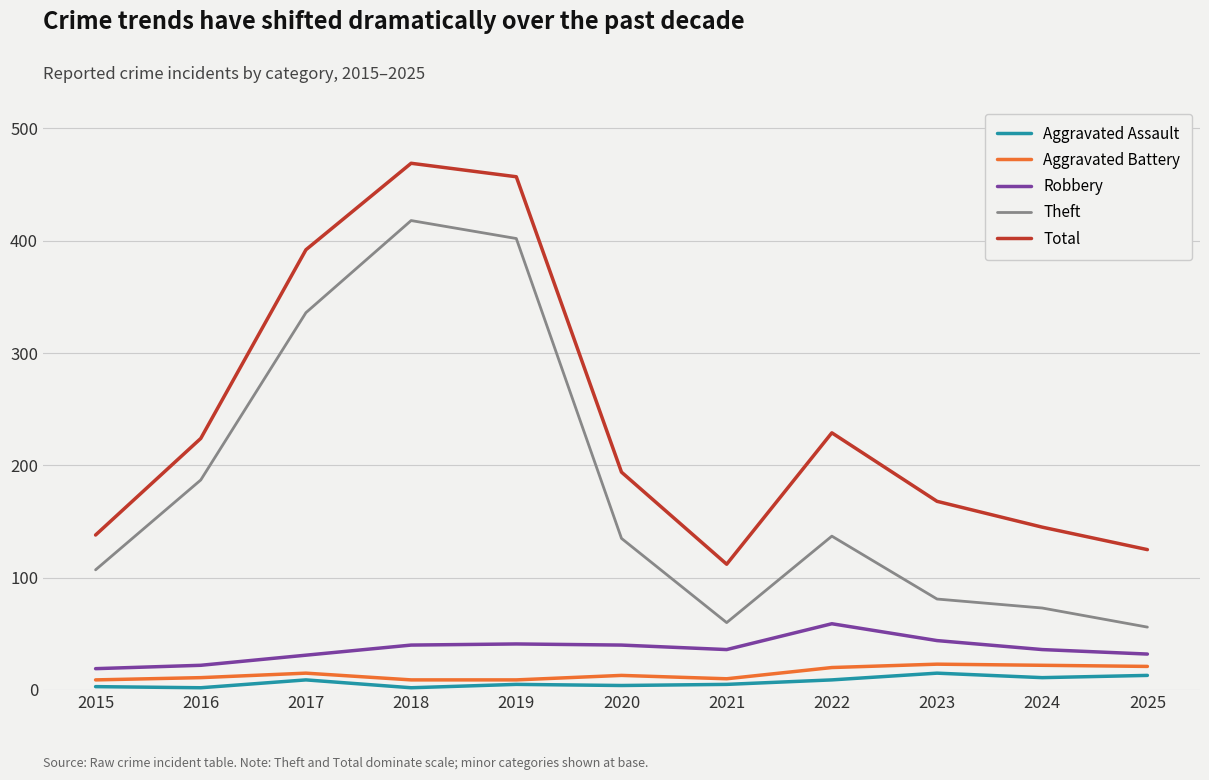

What are all the series names shown in the legend?

Aggravated Assault, Aggravated Battery, Robbery, Theft, Total